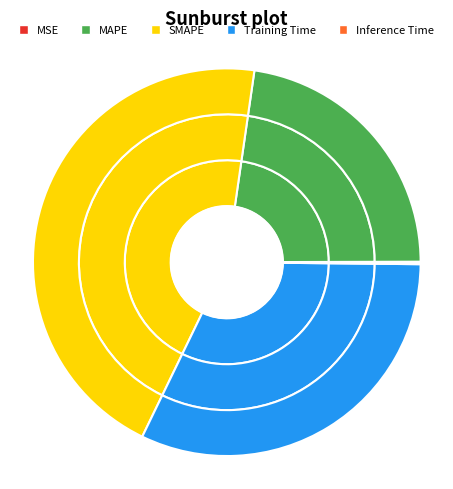

Is it true that Inference Time is 1% of the pie?

False